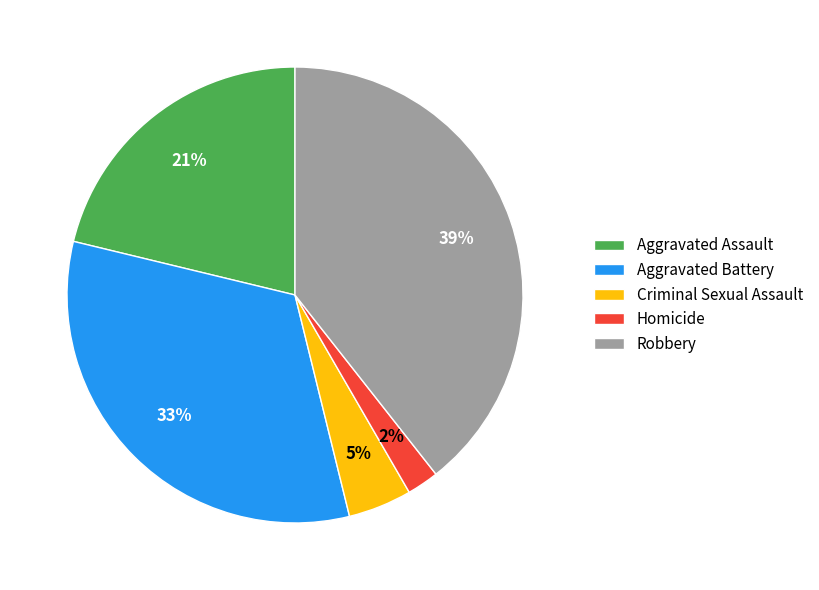

Which has a higher value, Criminal Sexual Assault or Homicide?

Criminal Sexual Assault